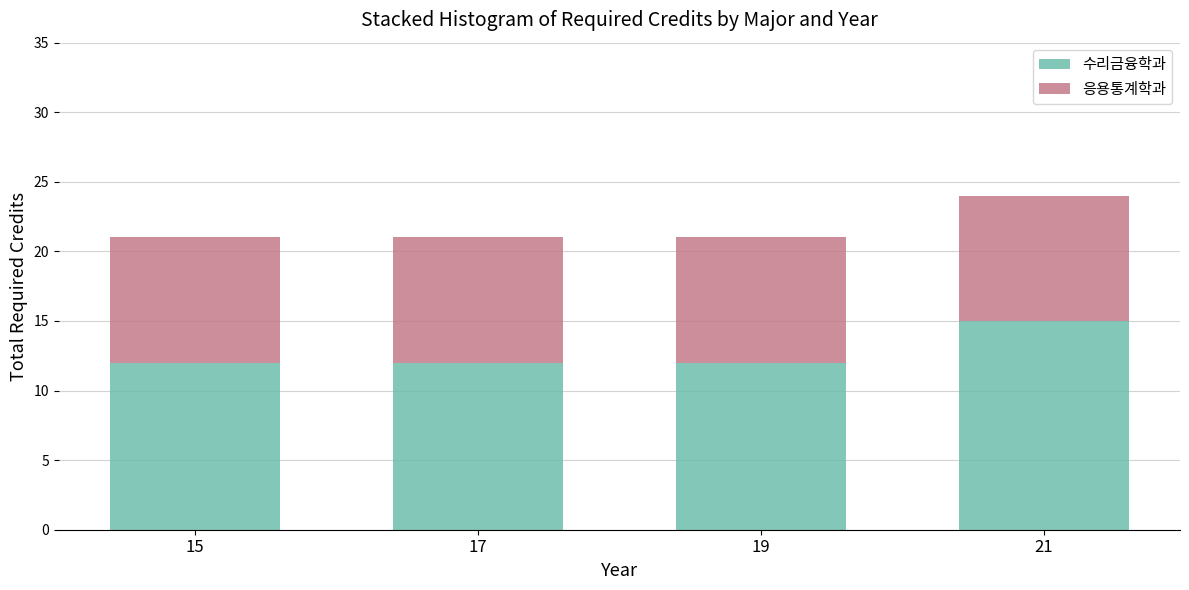

Reading left to right, what are the values for 수리금융학과?

15=12	17=12	19=12	21=15